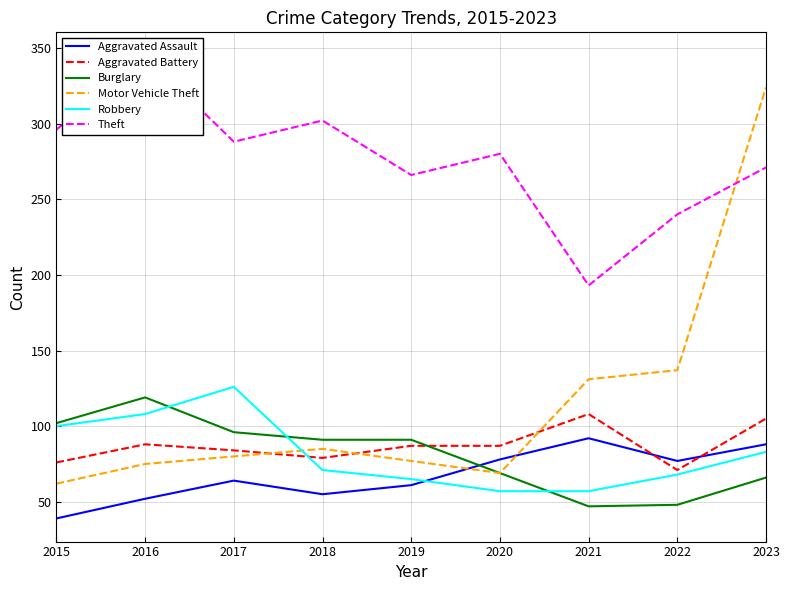

How many lines are shown in the chart?

6